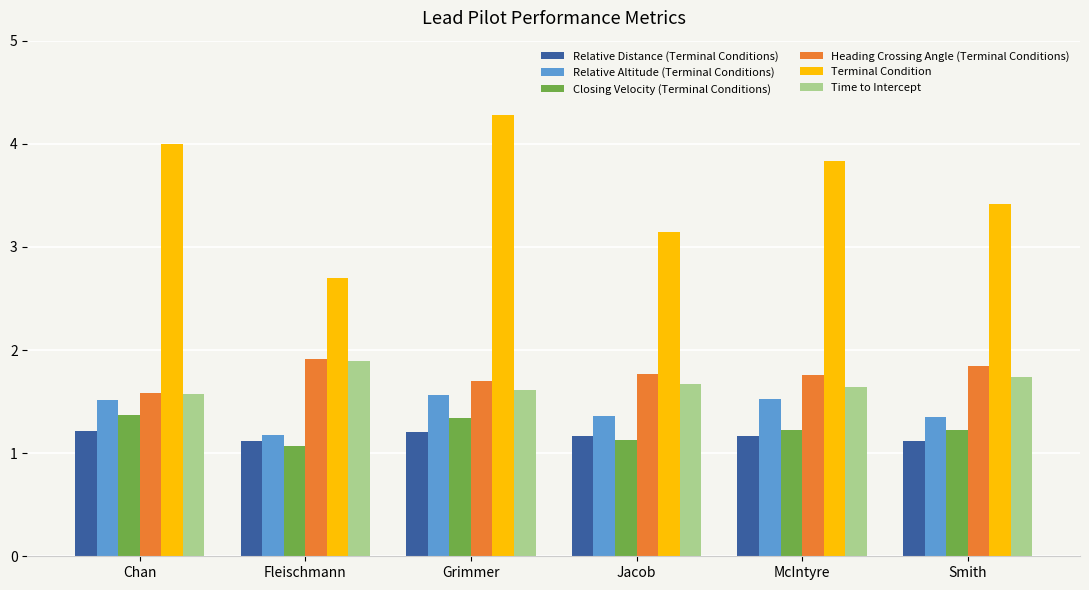

Count the number of data series in this chart.

6